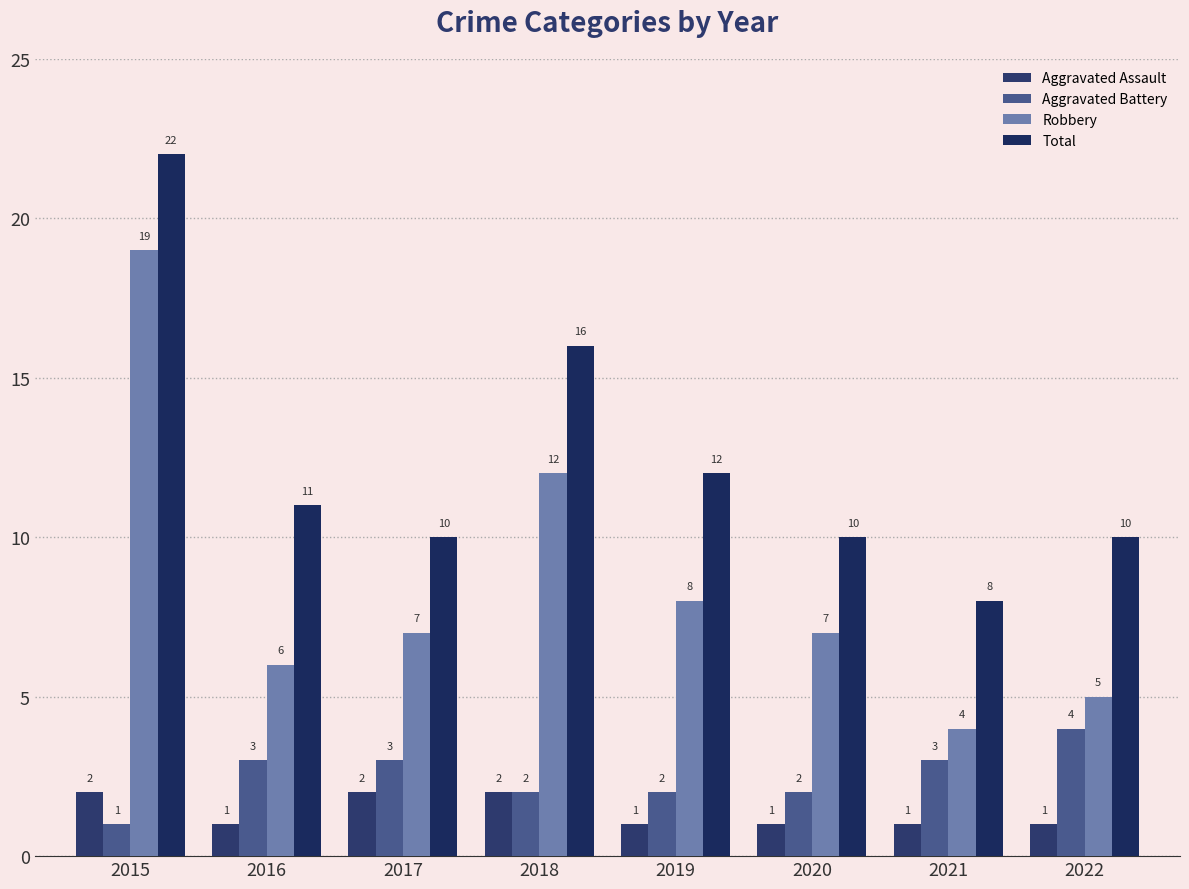

At which label does Aggravated Battery first exceed 3?

2022